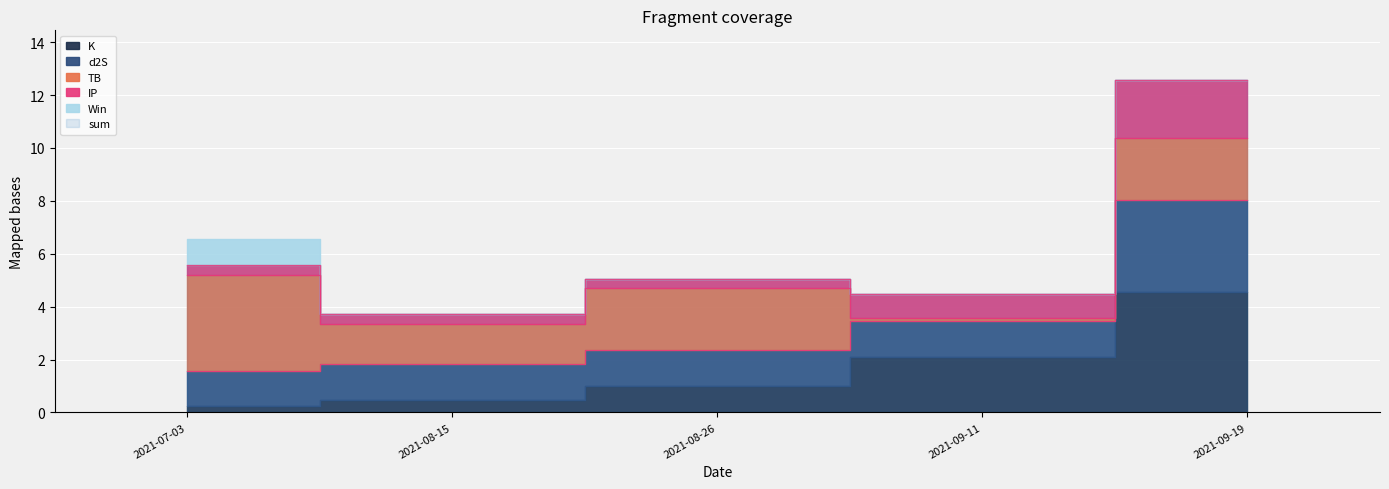

Is it true that sum equals 3.6 at 2021-09-11?

True